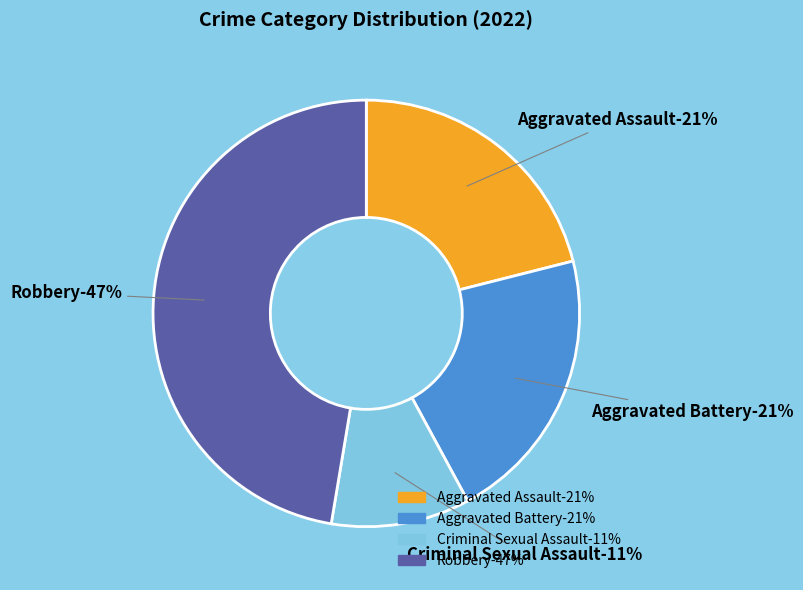

Which category has the biggest portion of the pie?

Robbery